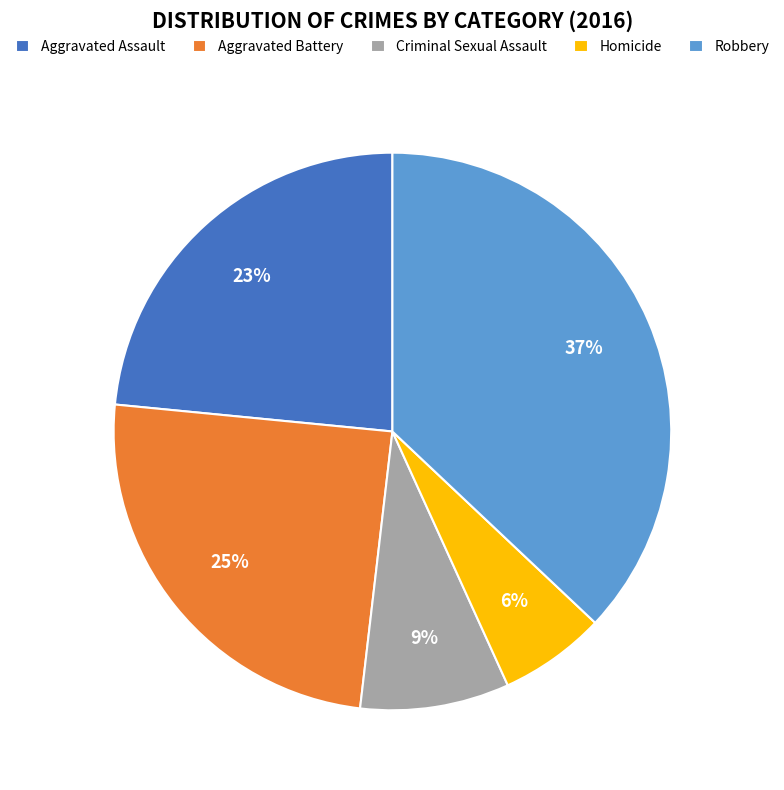

To the nearest percent, what percentage of the pie is Aggravated Assault?

23%